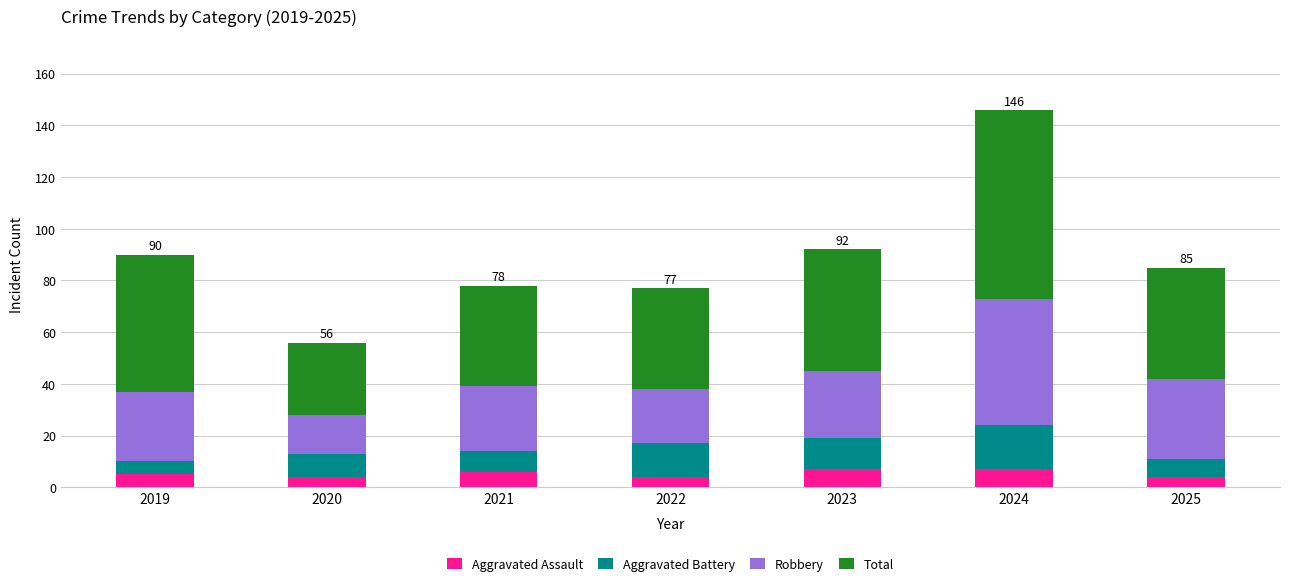

What is the total value across all series at 2023?

92